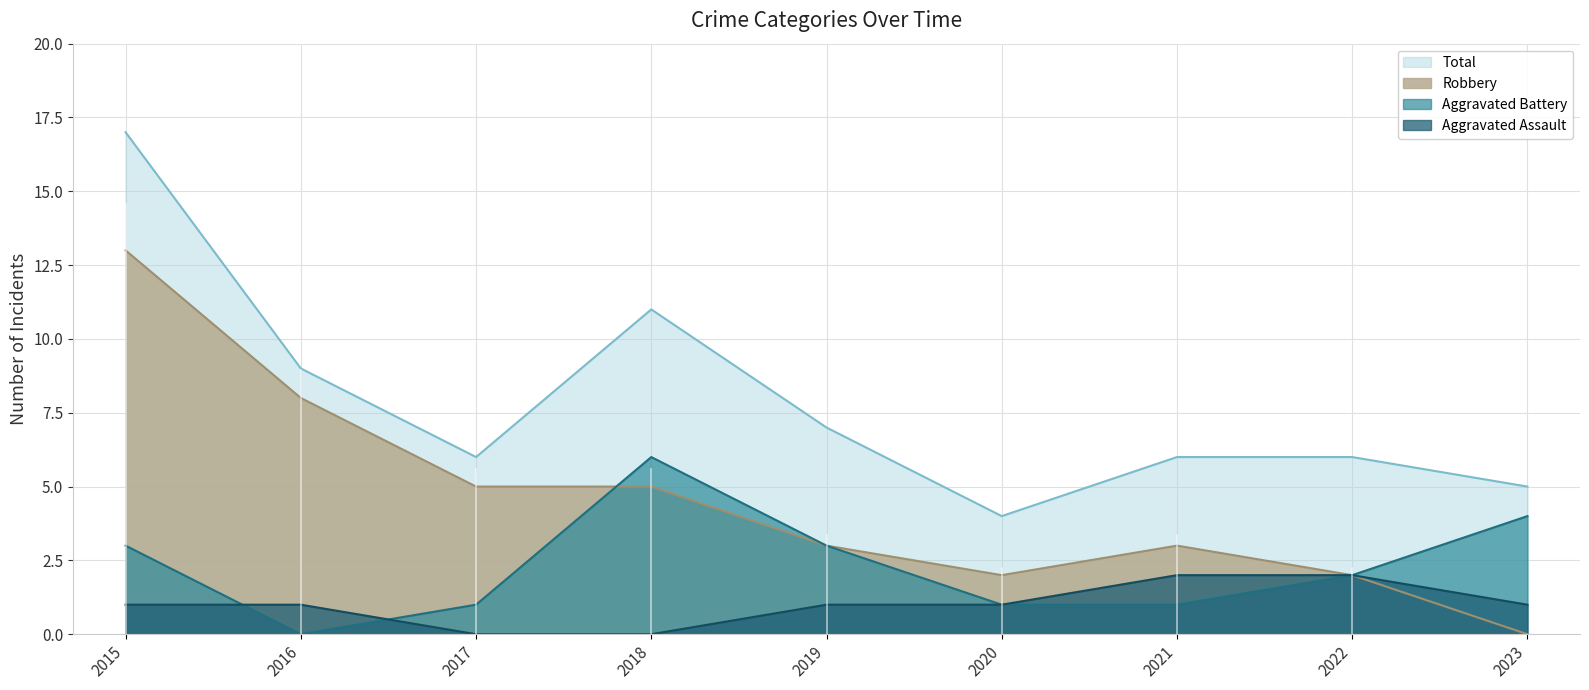

Is it true that Total equals 6 at 2022?

True